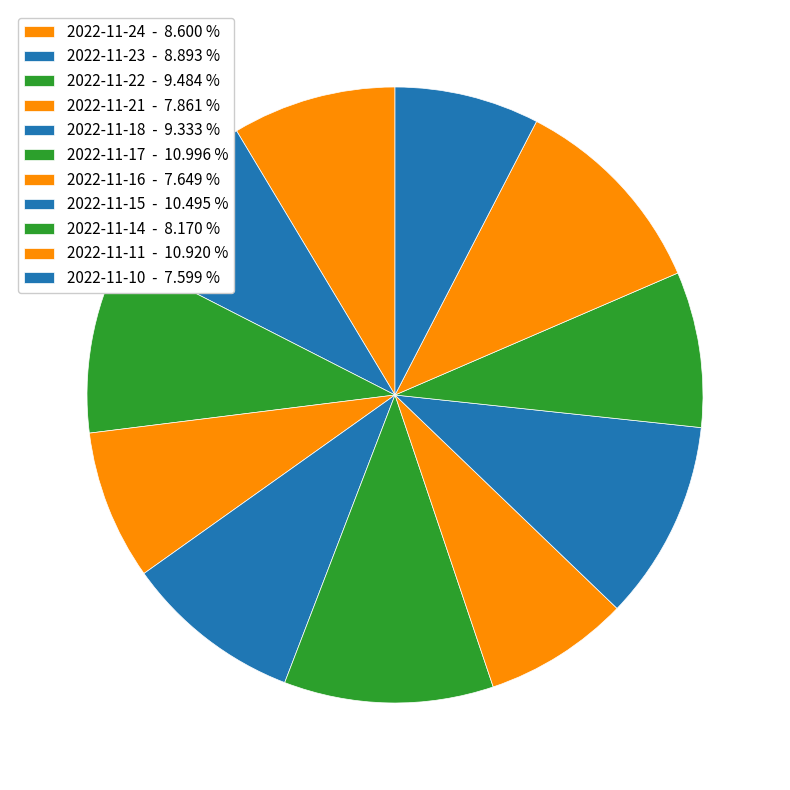

What percentage is the 2022-11-11 slice, to the nearest percent?

11%